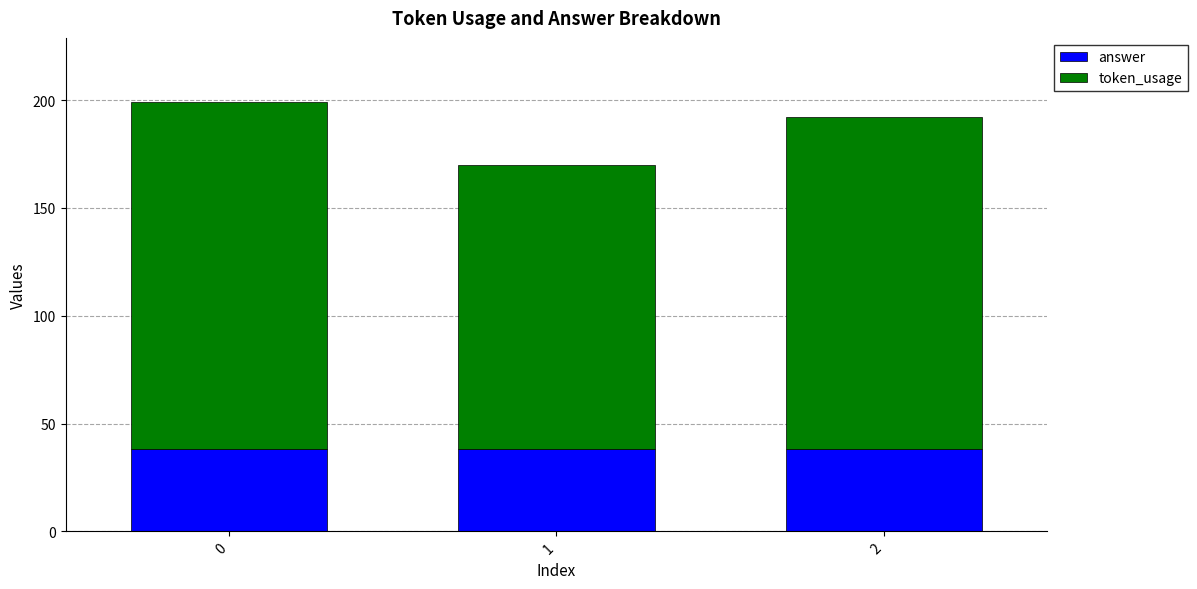

What is the sum of all answer values?

114